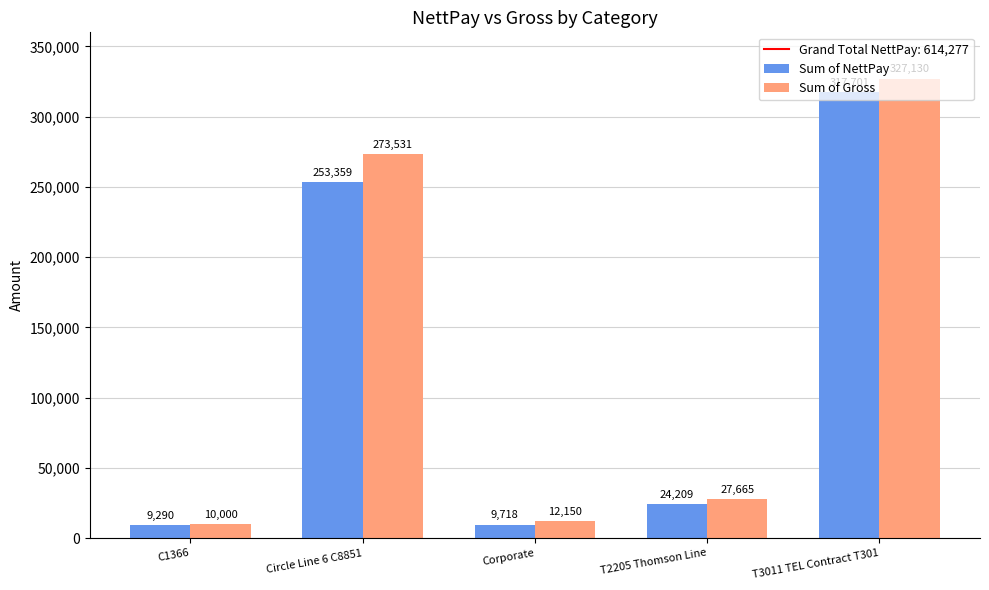

Is it true that Sum of Gross equals 273531 at Circle Line 6 C8851?

True